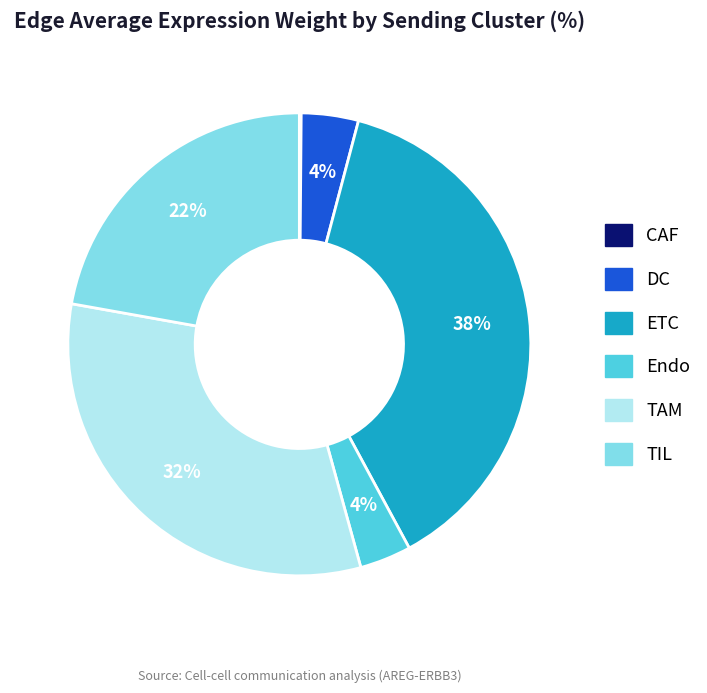

Which category has the biggest portion of the pie?

ETC